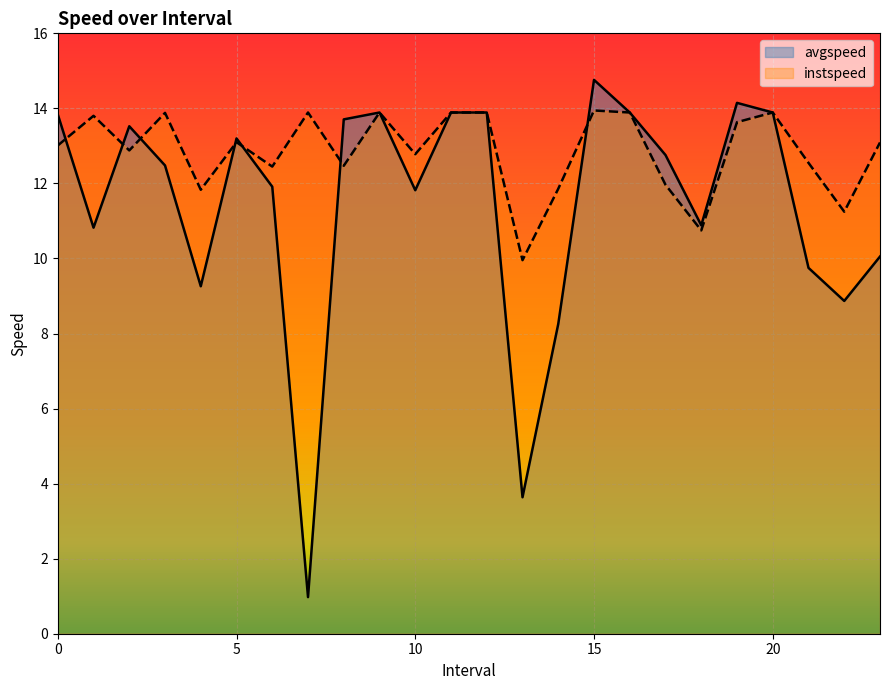

How many lines are shown in the chart?

2